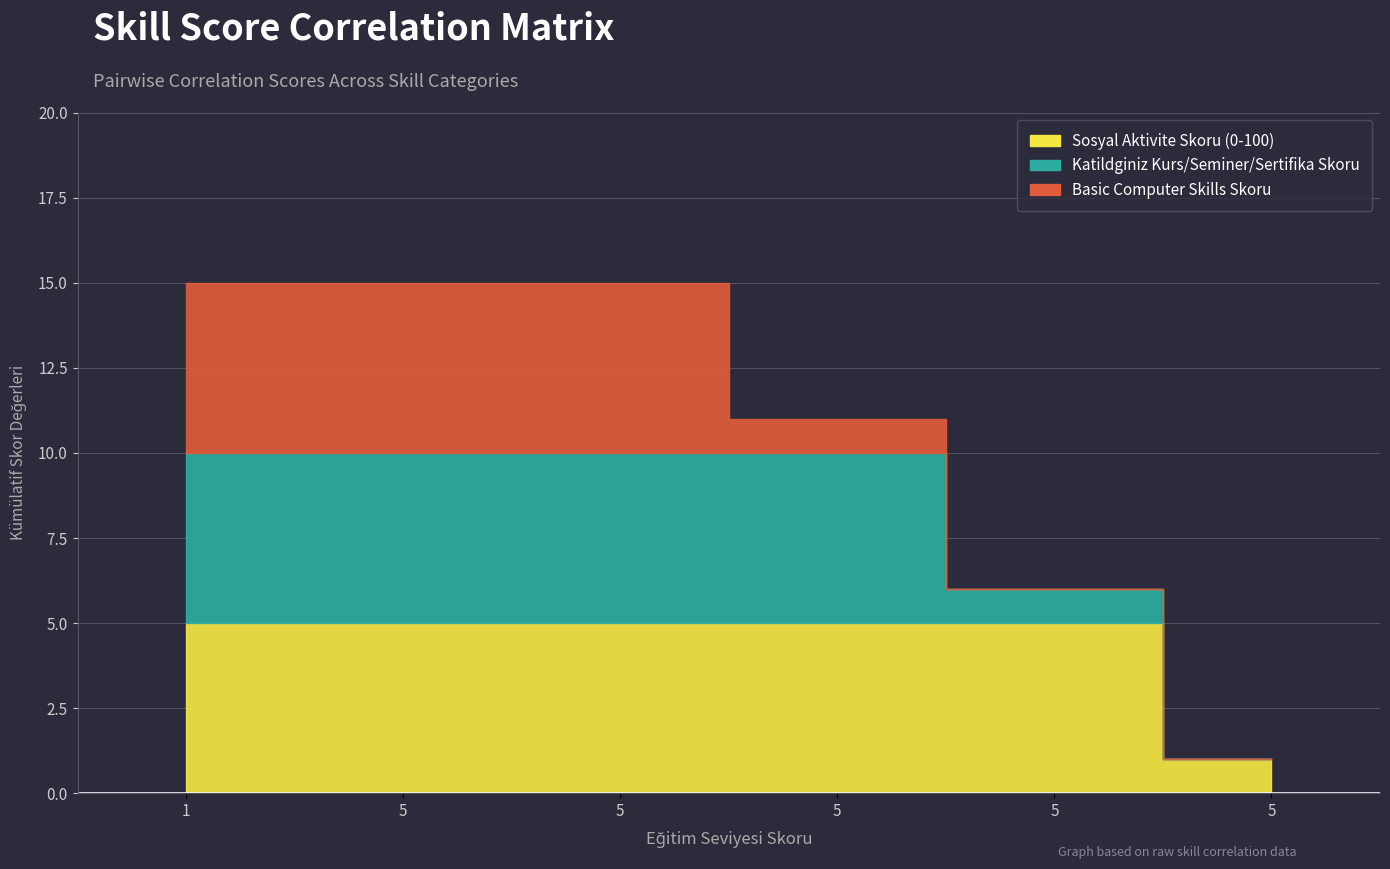

How many data points does each series have?

6